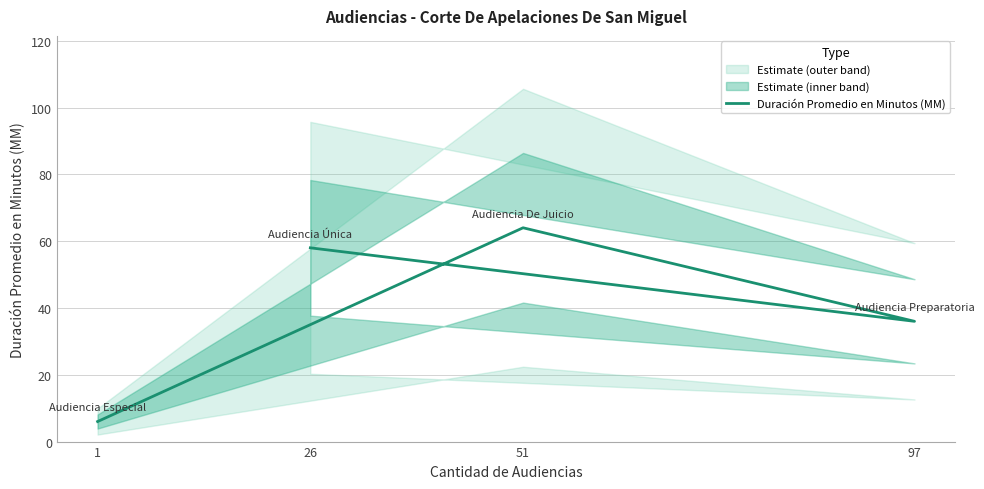

Does the chart display data point markers on the line(s)?

No